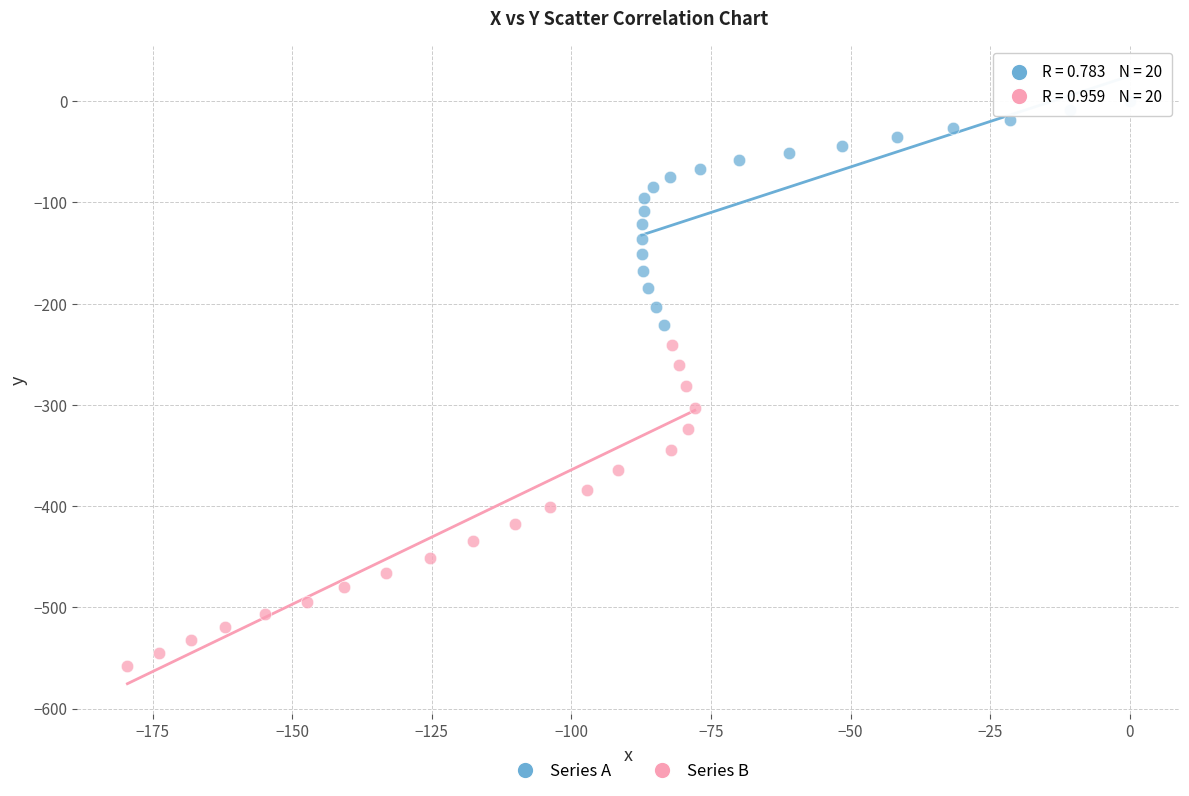

Which series has the largest Y range (max minus min)?

Series B